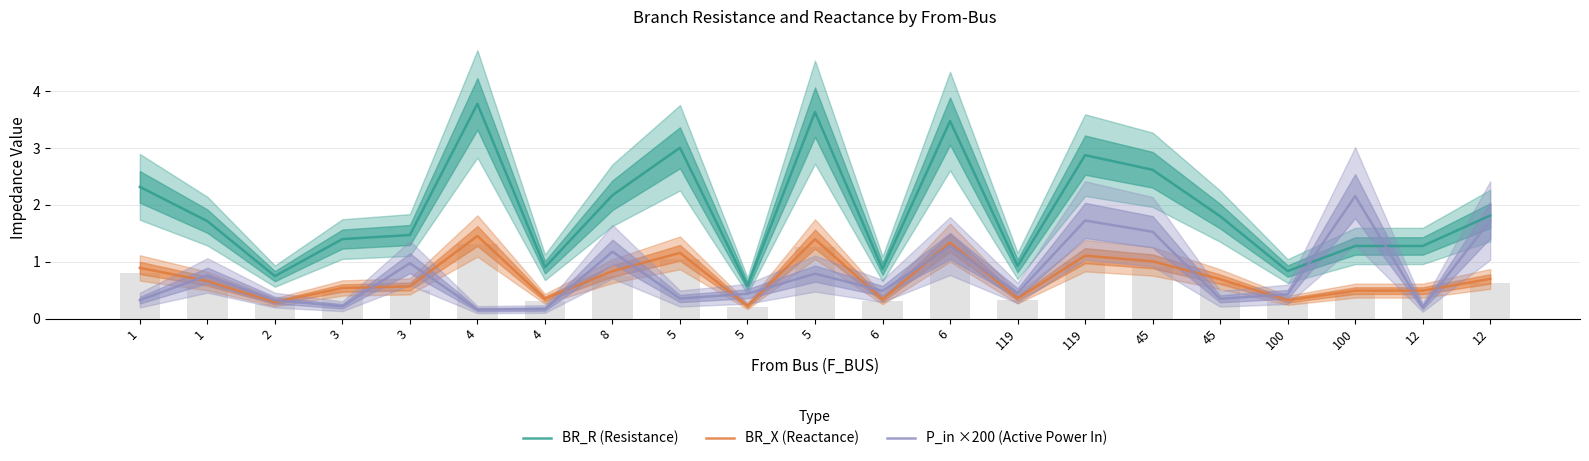

The BR_R (Resistance) series shows 0.7 at 45. True or false?

False